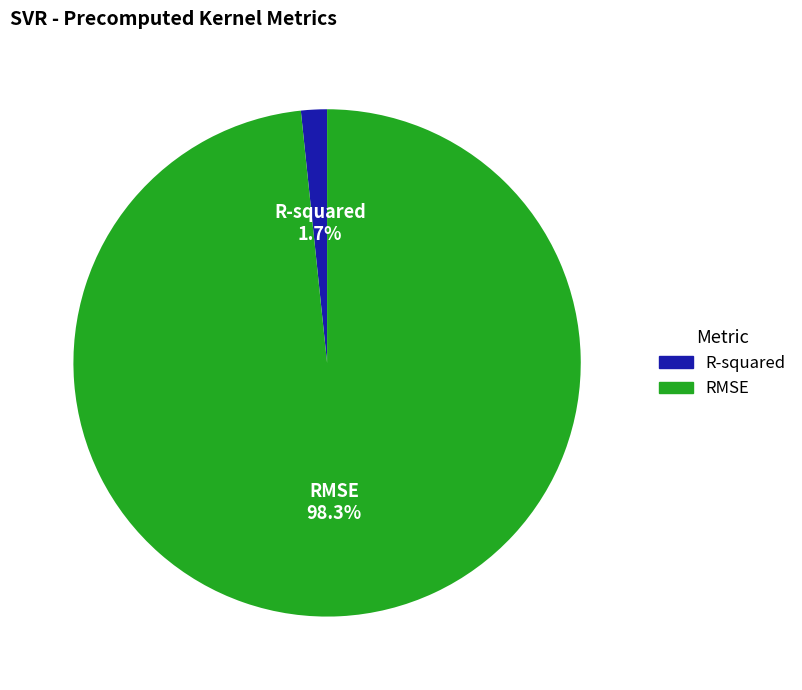

What percentage is the R-squared slice, to the nearest percent?

2%